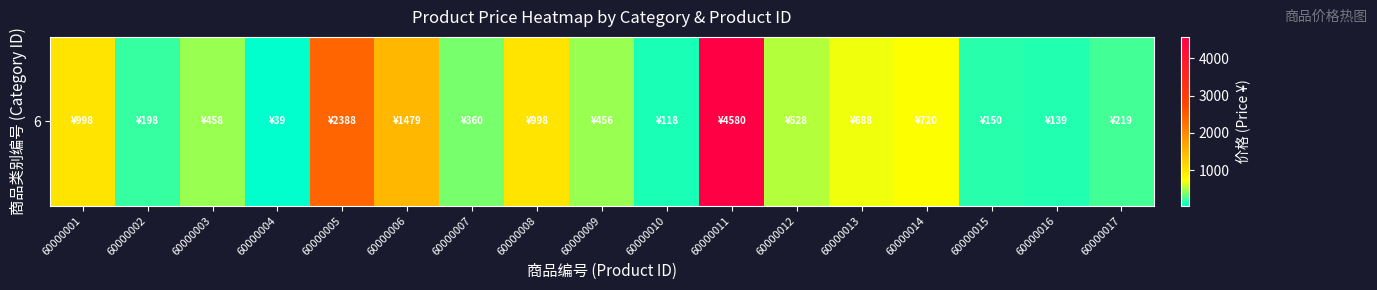

The value at 60000002 is 320. True or false?

False